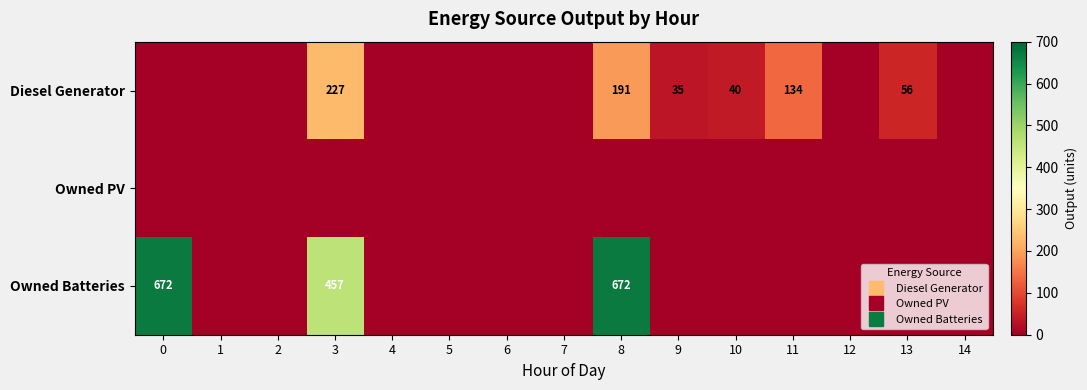

Is the value of Owned PV at 5 greater than the value of Diesel Generator at 13?

No